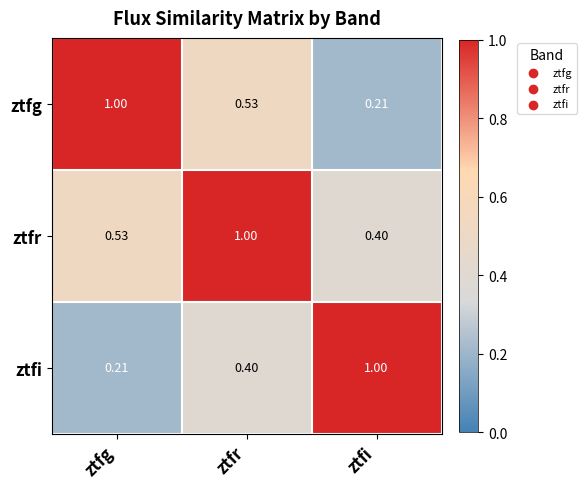

Rank the series at ztfg from highest to lowest value.

ztfg, ztfr, ztfi